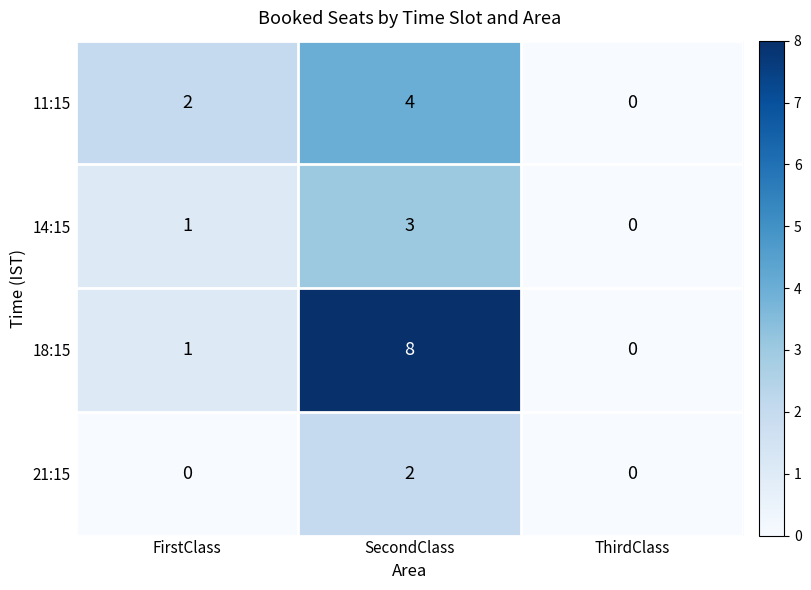

List the series in order of their overall mean, highest first.

18:15, 11:15, 14:15, 21:15